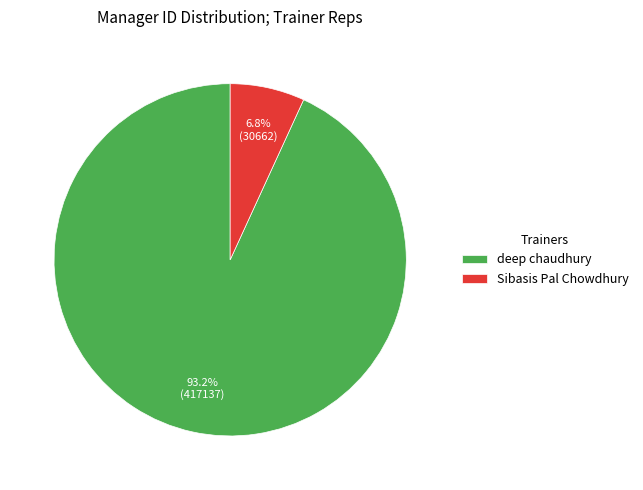

Count the number of slices in the pie.

2